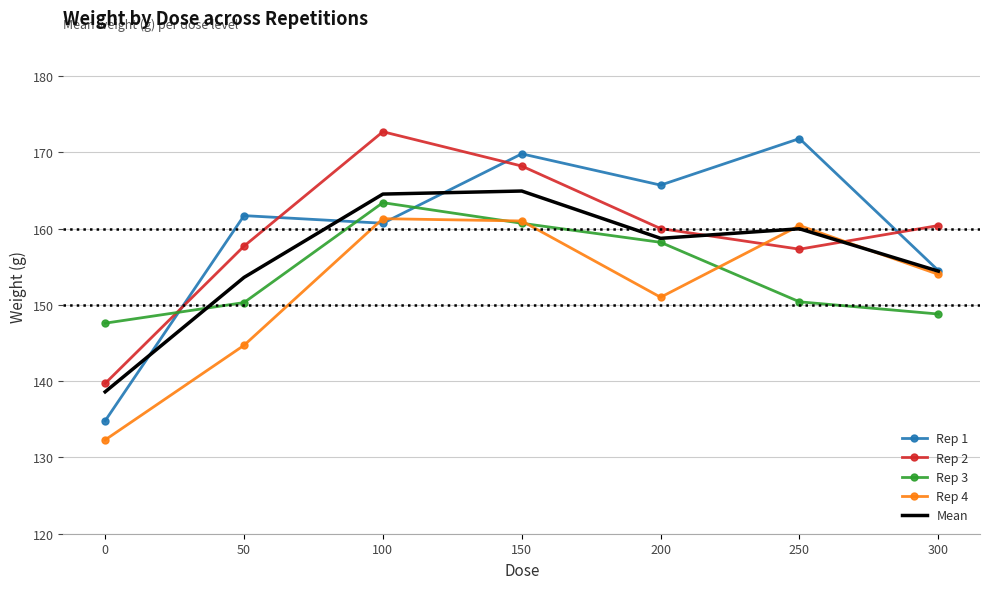

Is it true that Rep 4 equals 144.7 at 50?

True